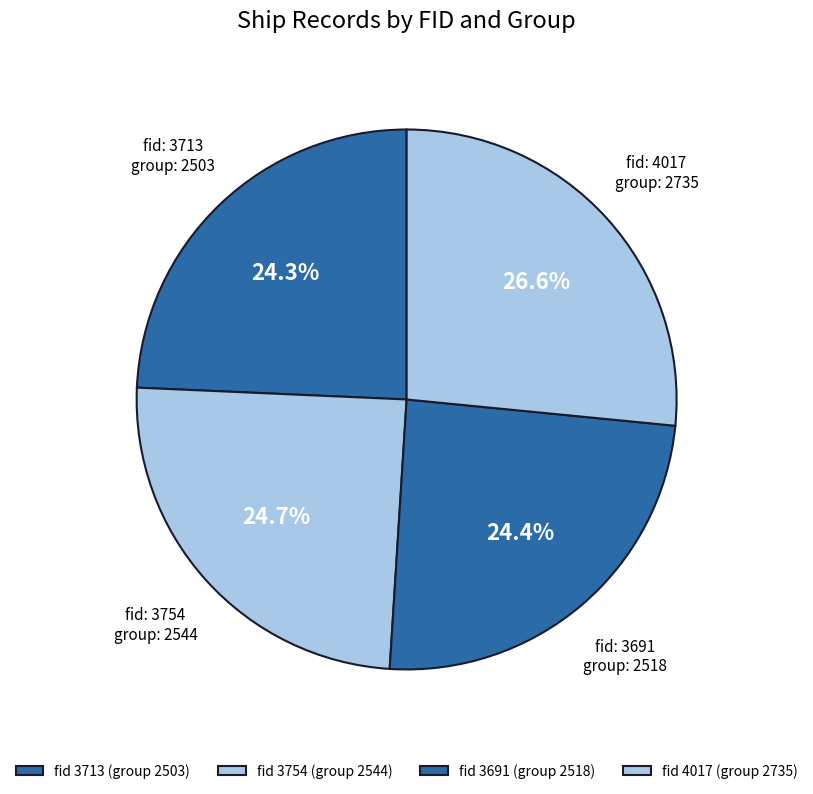

What is the largest slice in the pie chart?

4017